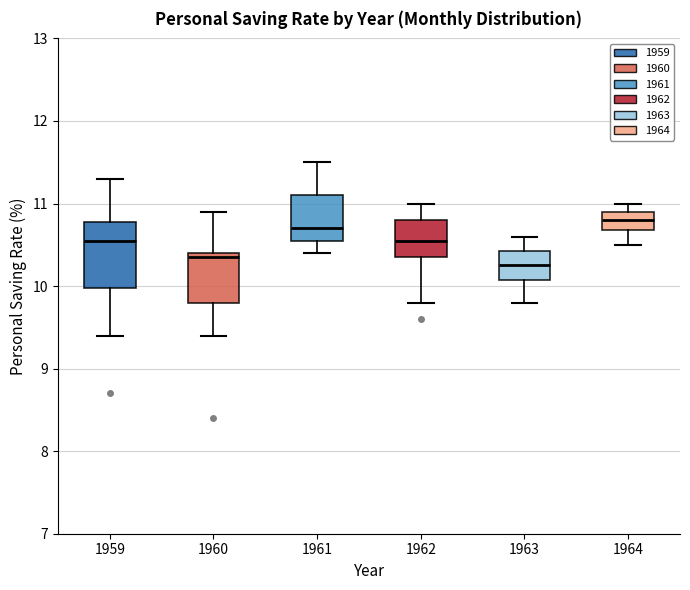

Reading left to right, transcribe this box plot: for each box, give where its median line is, the range the box spans, and where its two whiskers end, as read against the y-axis. The values are not printed on the chart, so give them approximately, as read against the axis.

1959: median 10.6, box 10.0 to 10.8, whiskers 9.4 to 11.3
1960: median 10.4 (just below the box's upper edge), box 9.8 to 10.4, whiskers 9.4 to 10.9
1961: median 10.7, box 10.6 to 11.1, whiskers 10.4 to 11.5
1962: median 10.6, box 10.4 to 10.8, whiskers 9.8 to 11.0
1963: median 10.3, box 10.1 to 10.4, whiskers 9.8 to 10.6
1964: median 10.8, box 10.7 to 10.9, whiskers 10.5 to 11.0